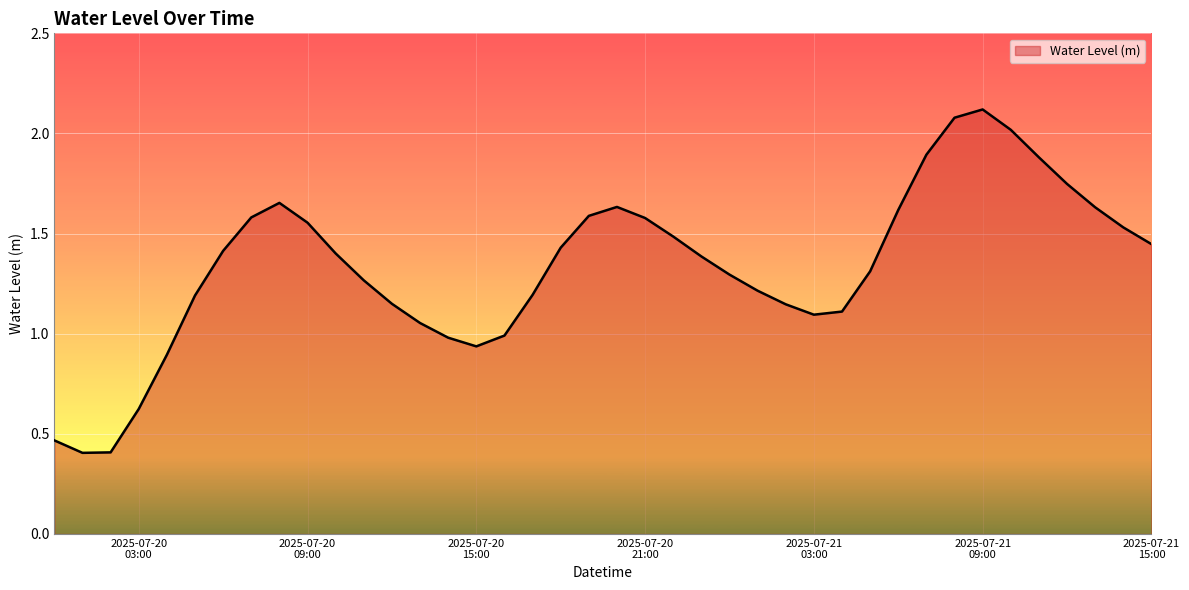

What is the smallest value displayed?

0.4